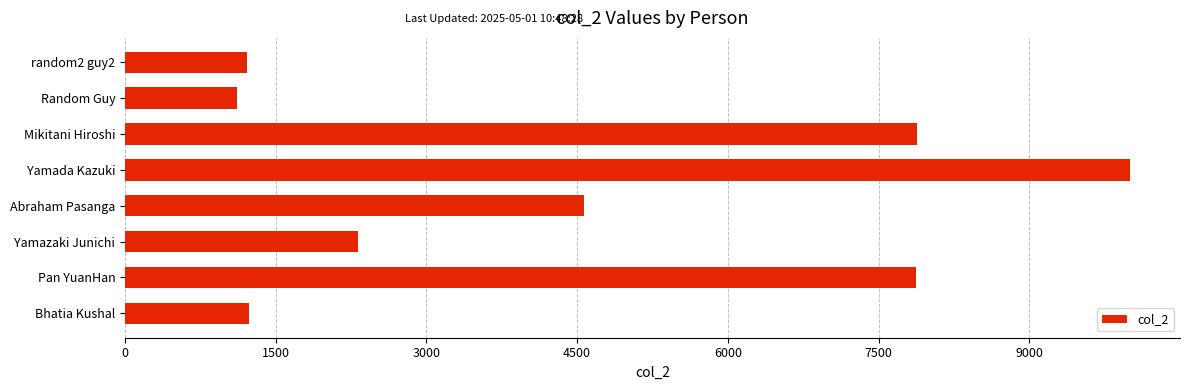

Approximately how many times larger is the value at Mikitani Hiroshi compared to Bhatia Kushal?

6.4